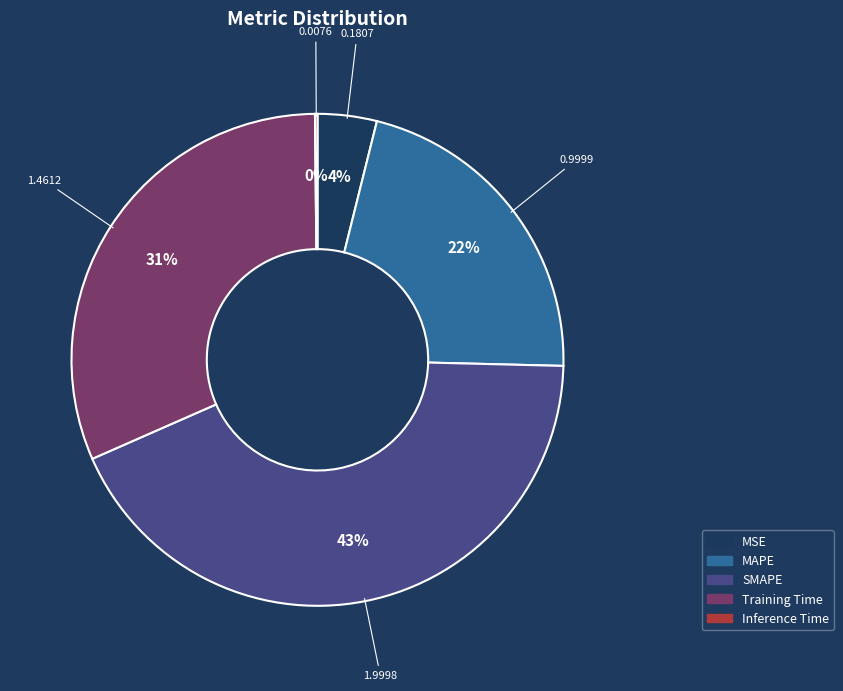

Does any single category account for the majority?

No